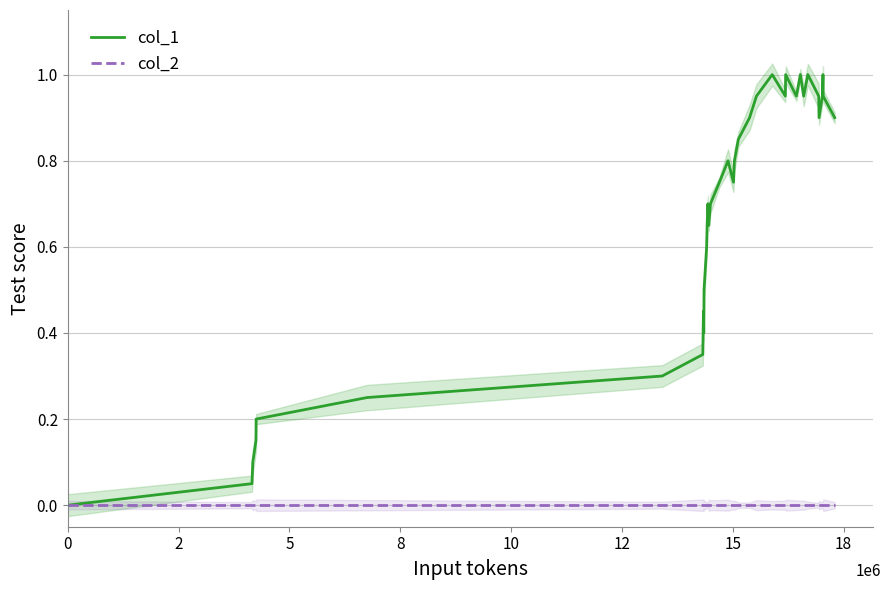

True or false: col_1 and col_2 cross at least once.

False